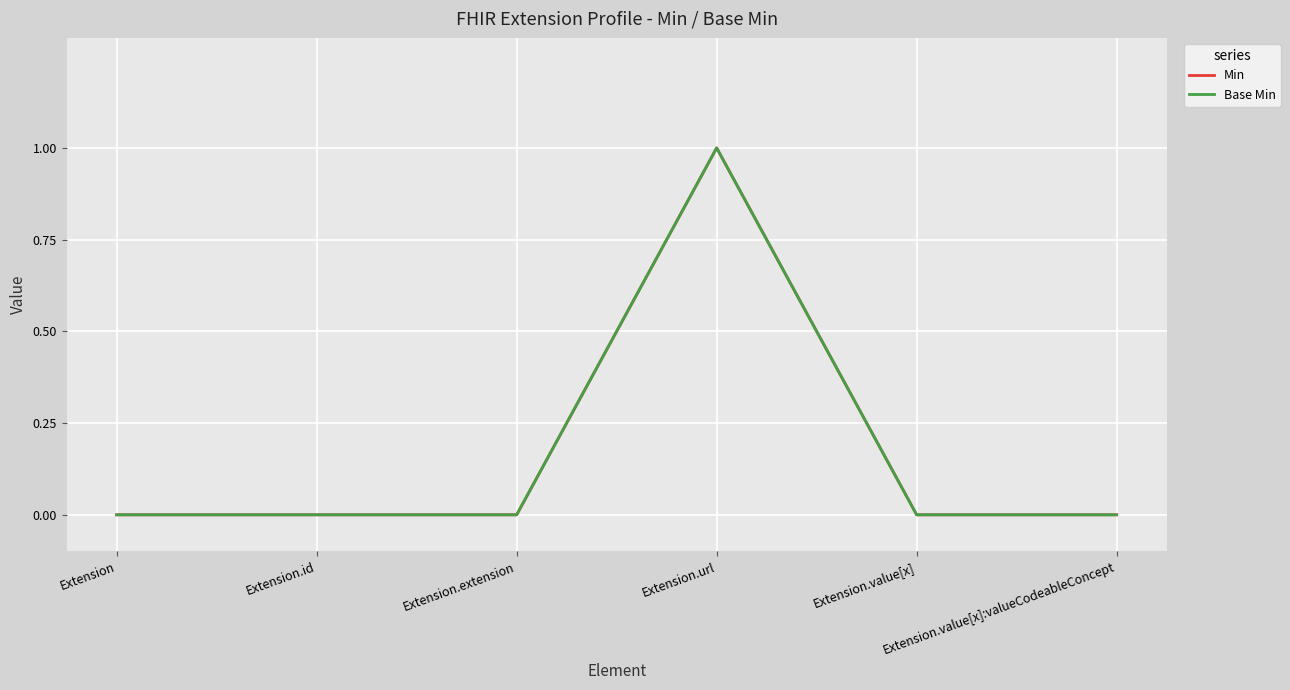

Reading left to right, transcribe all the data shown in this chart.

Min: Extension=0	Extension.id=0	Extension.extension=0	Extension.url=1	Extension.value[x]=0	Extension.value[x]:valueCodeableConcept=0
Base Min: Extension=0	Extension.id=0	Extension.extension=0	Extension.url=1	Extension.value[x]=0	Extension.value[x]:valueCodeableConcept=0